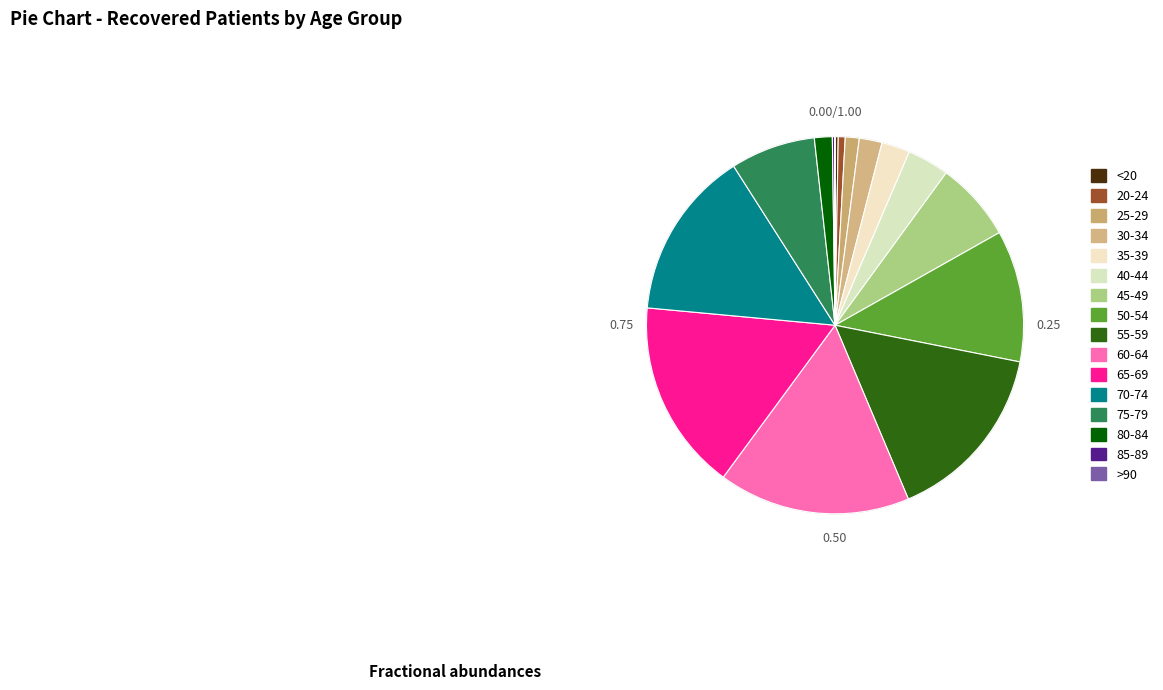

To the nearest percent, what is the average slice percentage?

6%